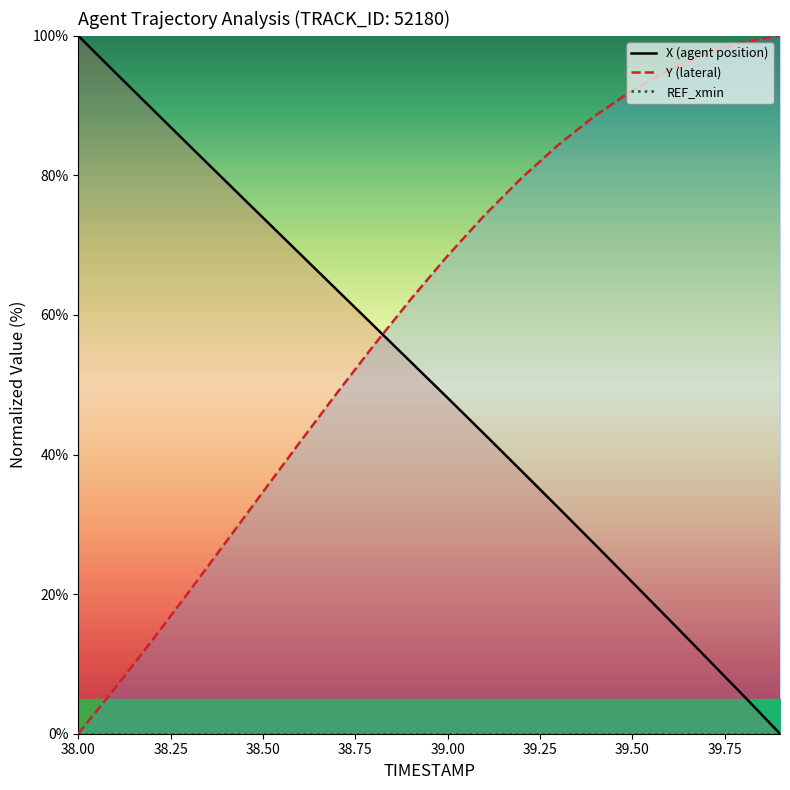

Which series has the largest total across all categories?

Y (lateral)